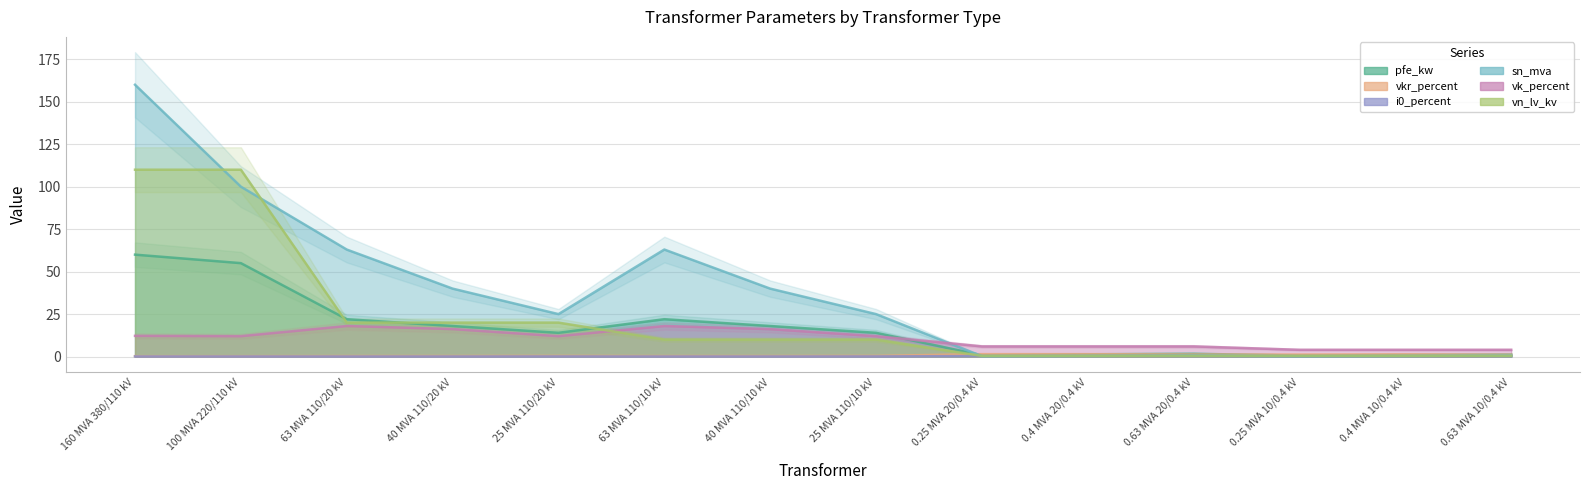

What position from the right is 40 MVA 110/10 kV?

8